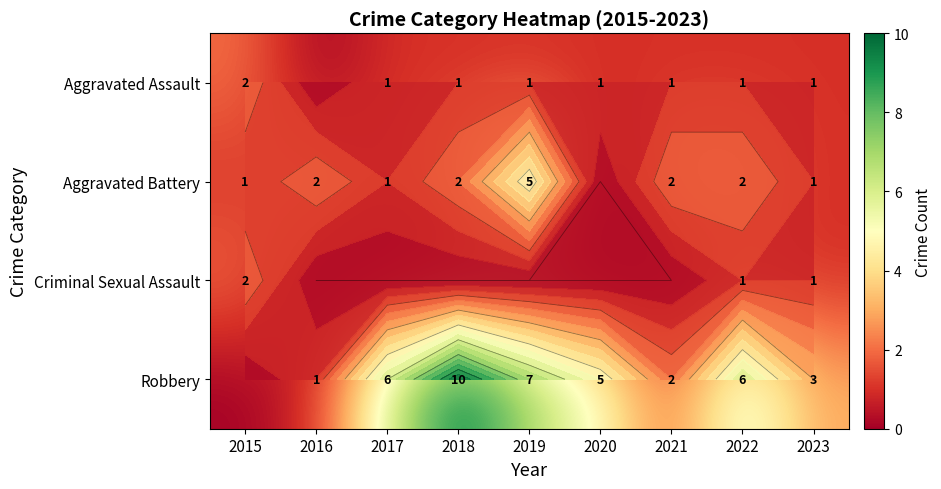

List the series in order of their peak value, lowest first.

Aggravated Assault, Criminal Sexual Assault, Aggravated Battery, Robbery